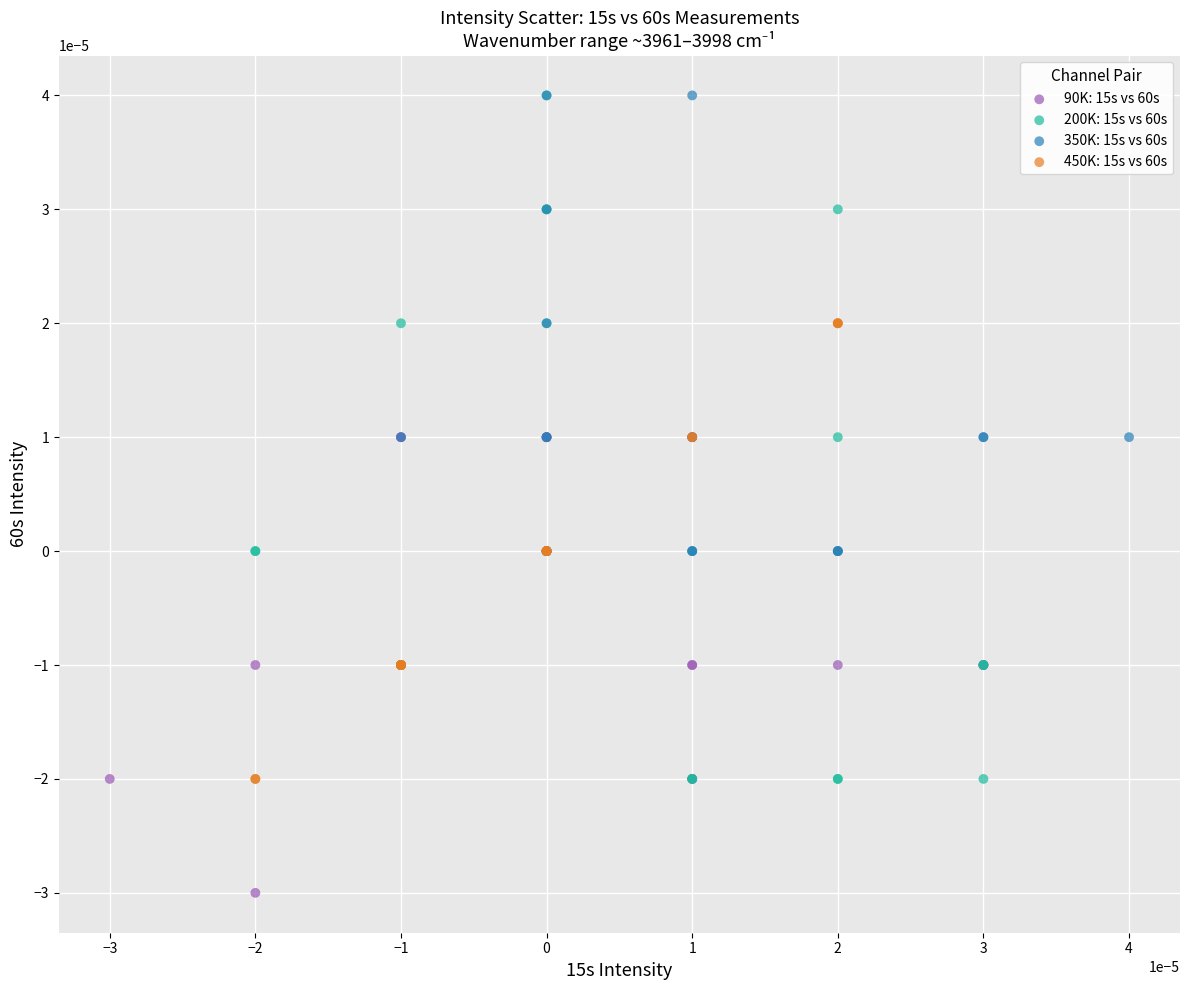

Which series has the largest Y range (max minus min)?

200K: 15s vs 60s